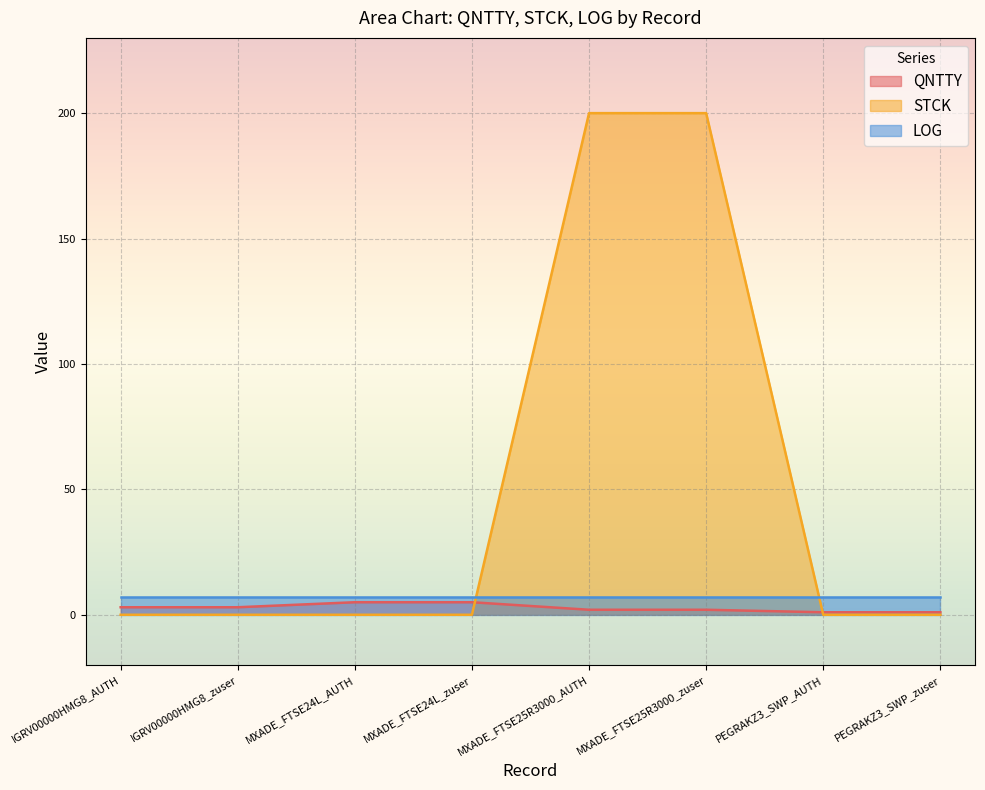

Which category has the highest value across all series?

MXADE_FTSE25R3000_AUTH